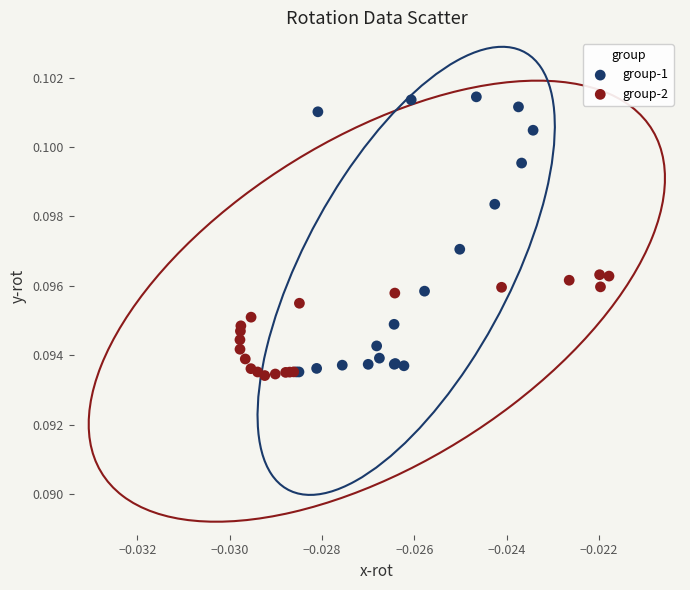

Which series has the widest spread of Y values?

group-1